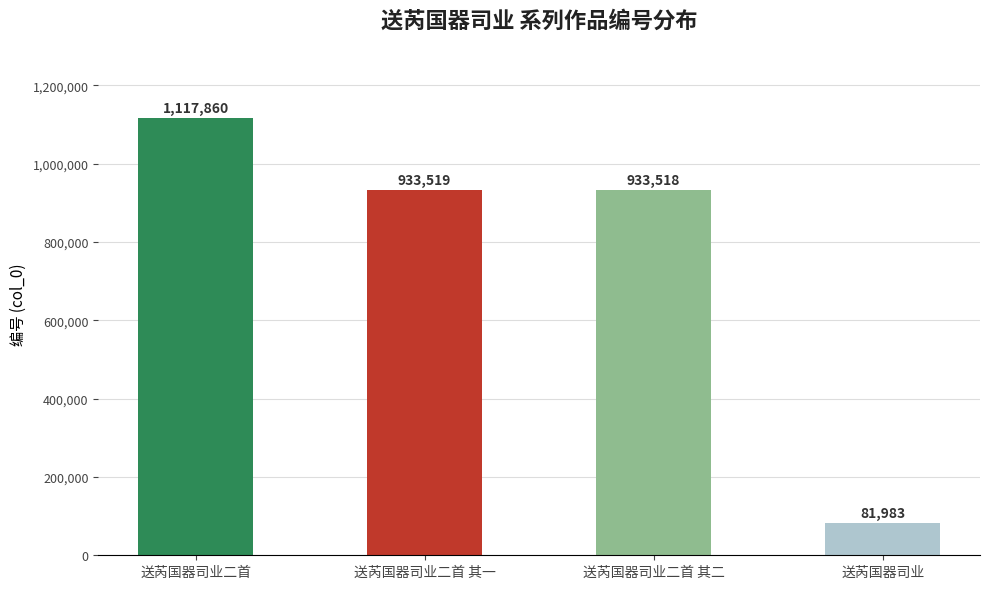

True or false: the data shows 143980 at 送芮国器司业.

False